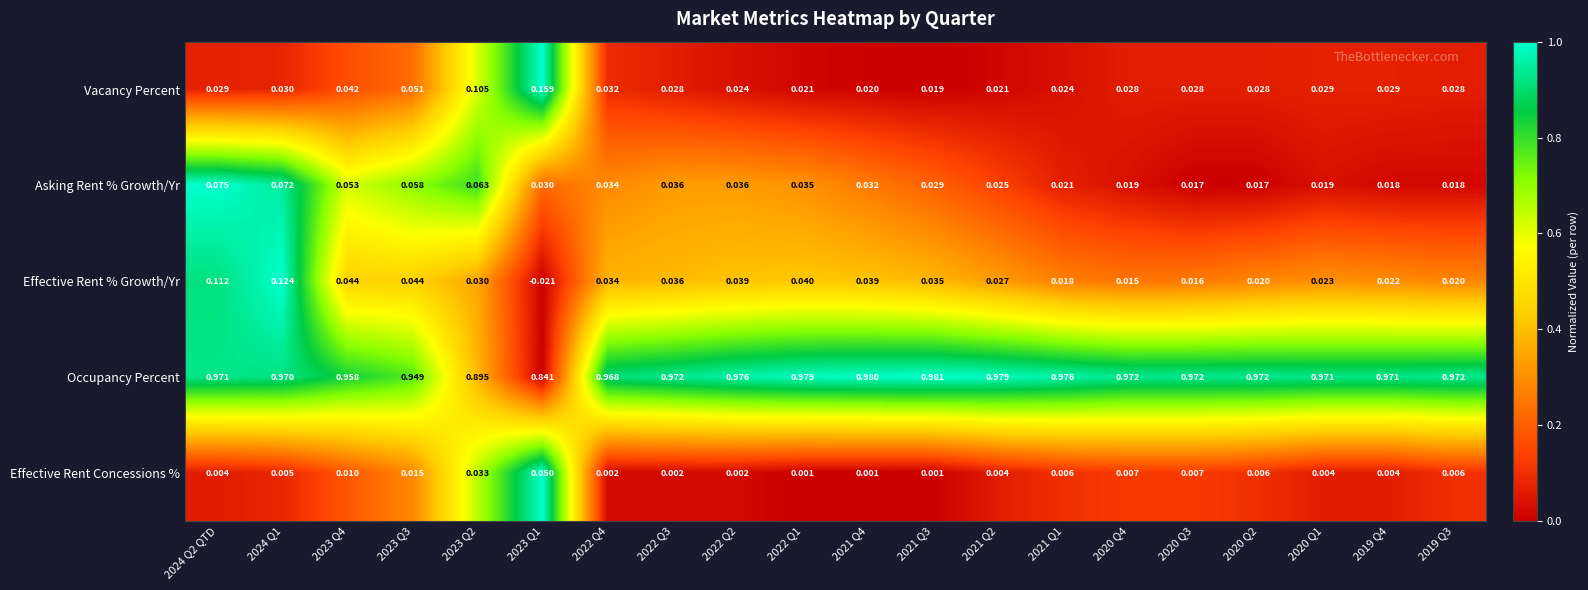

Which series has the largest total across all categories?

Occupancy Percent